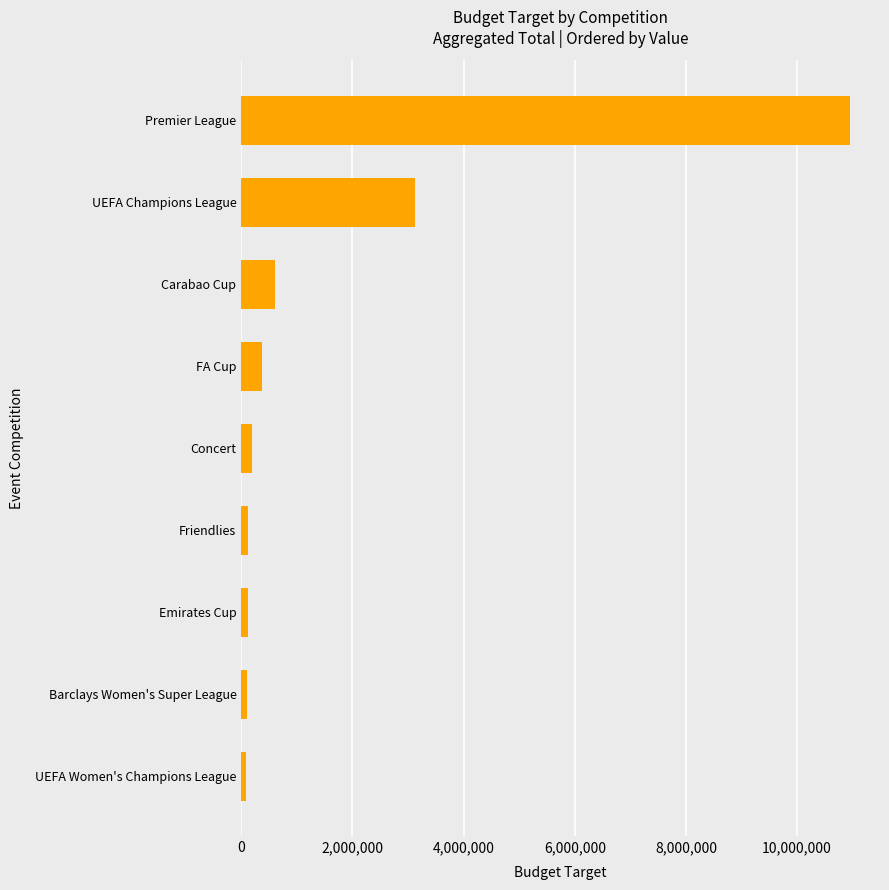

What is the difference between the second highest and second lowest values?

3035356